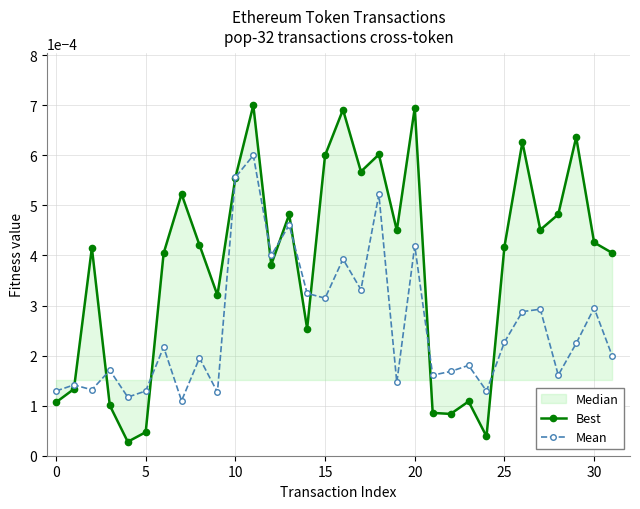

At which category is the sum across all series the highest?

11